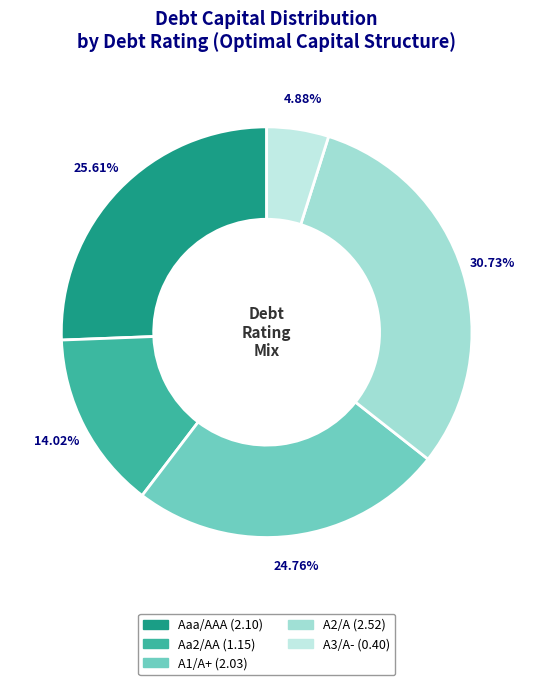

Count the number of slices in the pie.

5